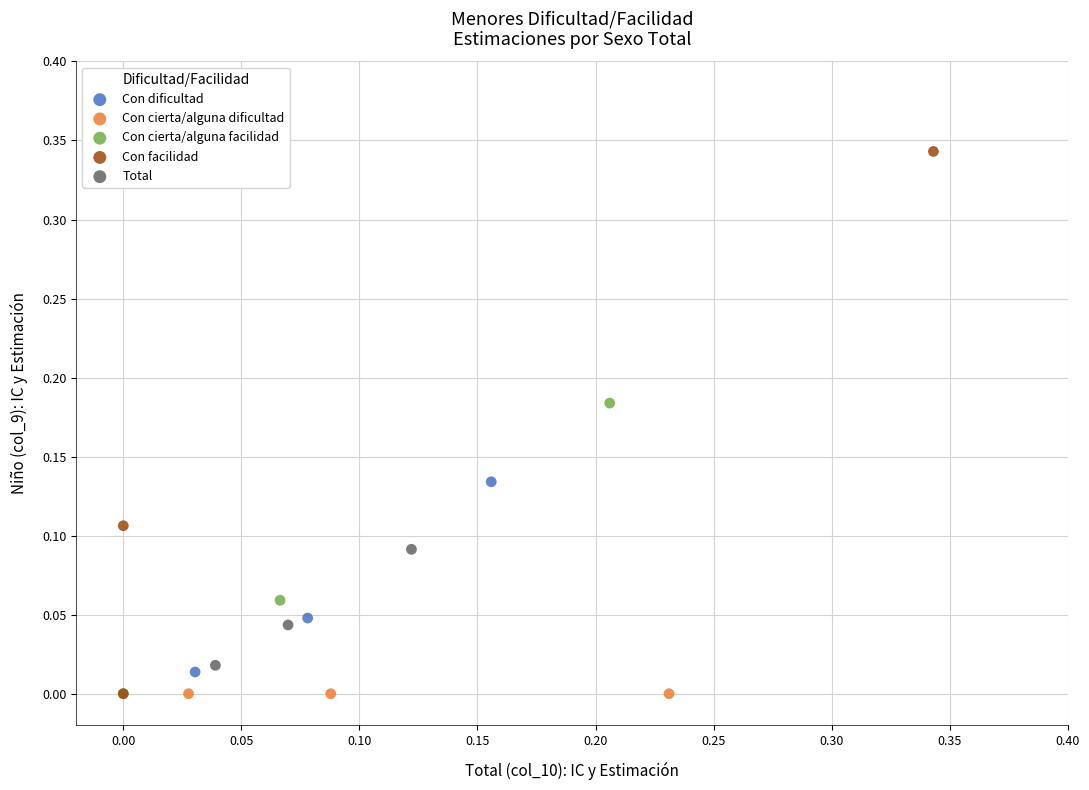

Which series contains the highest Y value?

Con facilidad